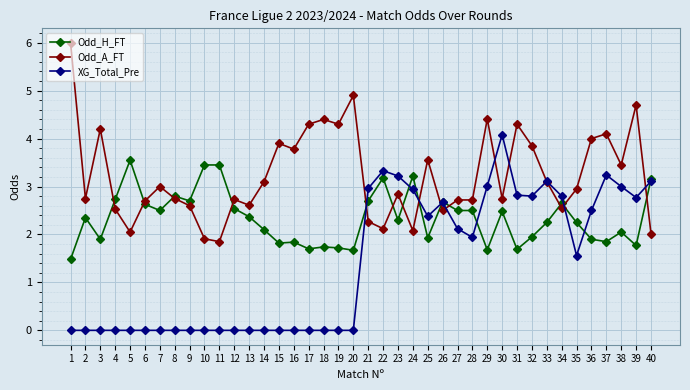

What is the difference between the highest and lowest values at 13?

2.6